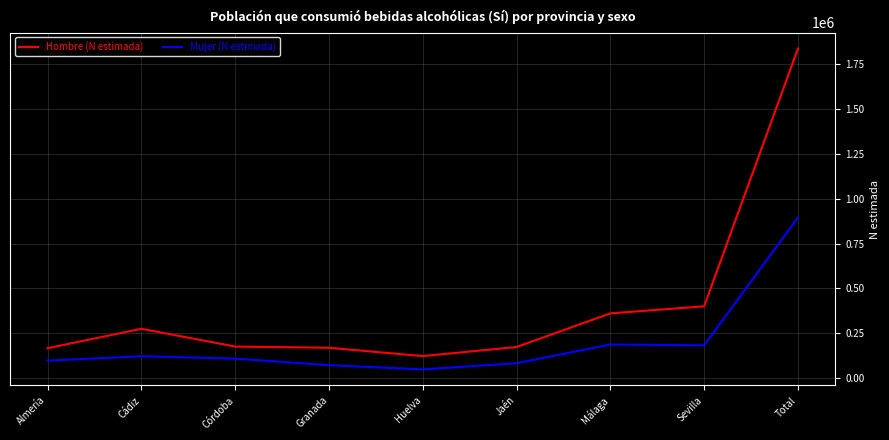

Rank the series by their maximum value, from lowest to highest.

Mujer (N estimada), Hombre (N estimada)